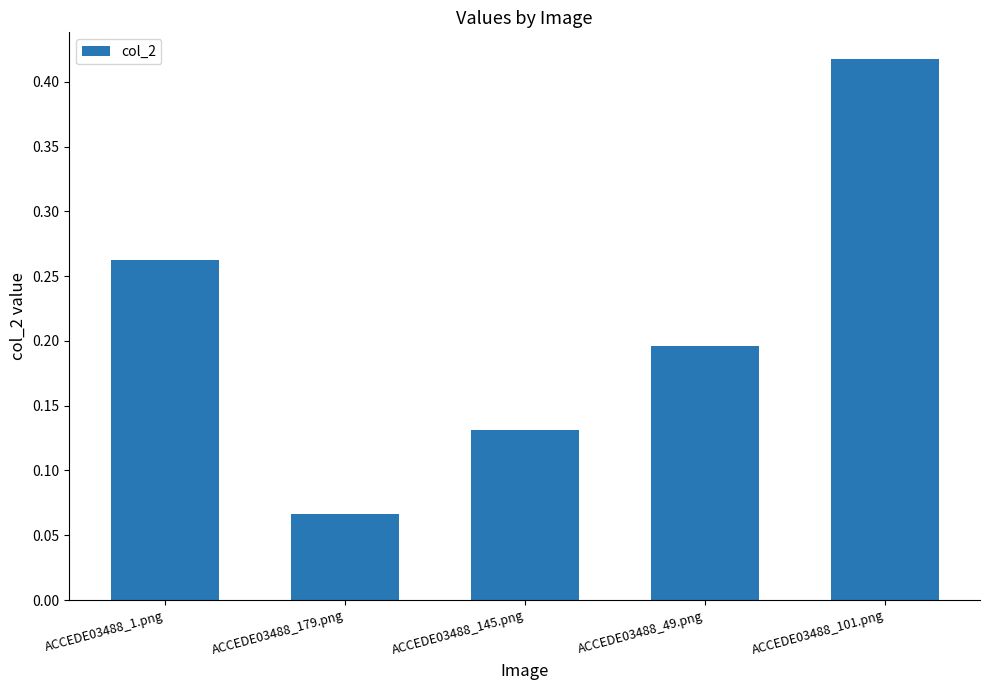

Is it true that the value at ACCEDE03488_49.png is 0.3?

False